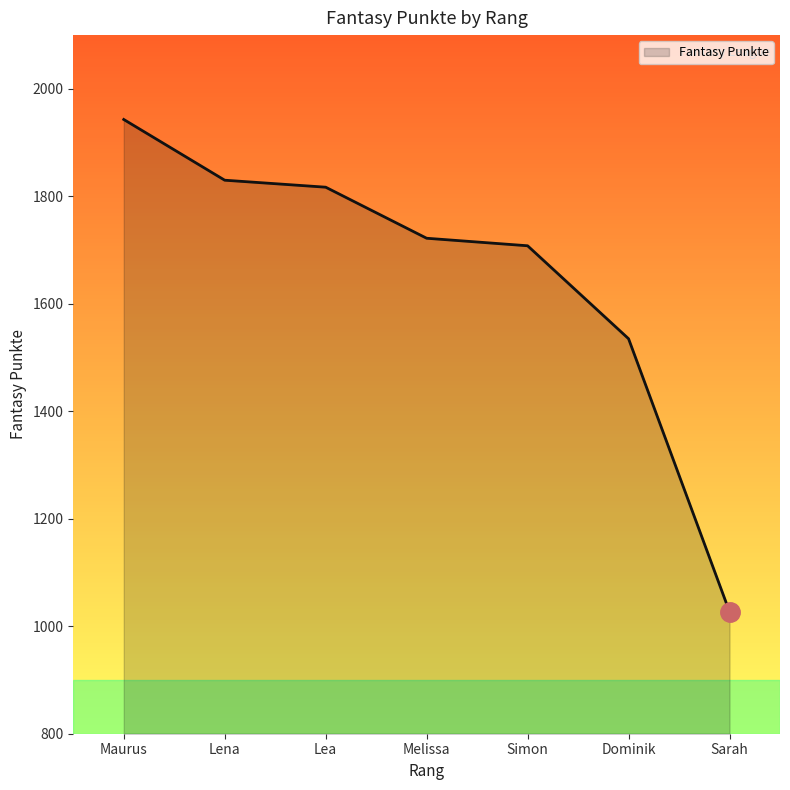

Reading left to right, list all the values displayed in this chart.

Maurus=1943	Lena=1830	Lea=1817	Melissa=1722	Simon=1708	Dominik=1535	Sarah=1027